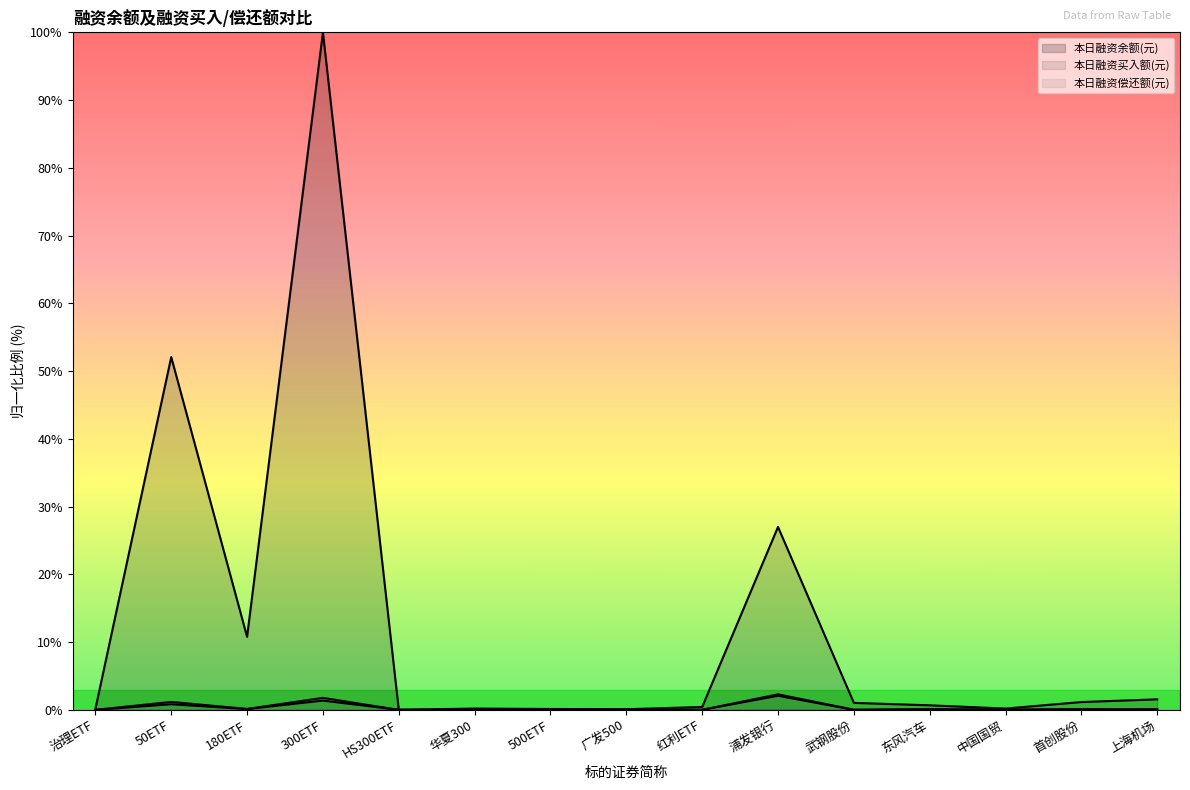

Is the value of 本日融资偿还额(元) at 500ETF greater than the value of 本日融资买入额(元) at 治理ETF?

Yes